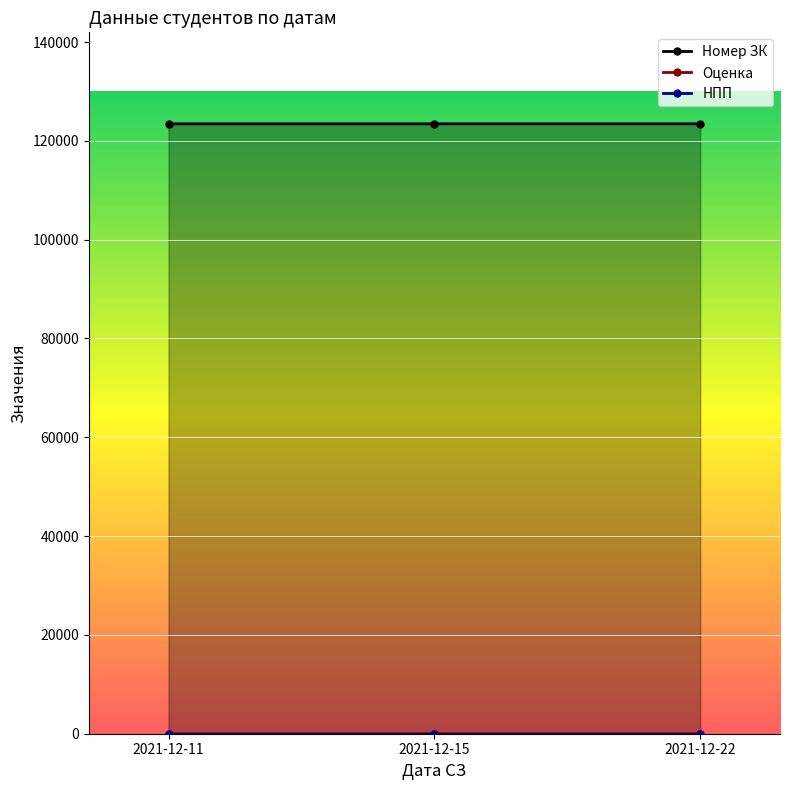

What are all the series names shown in the legend?

Номер ЗК, Оценка, НПП